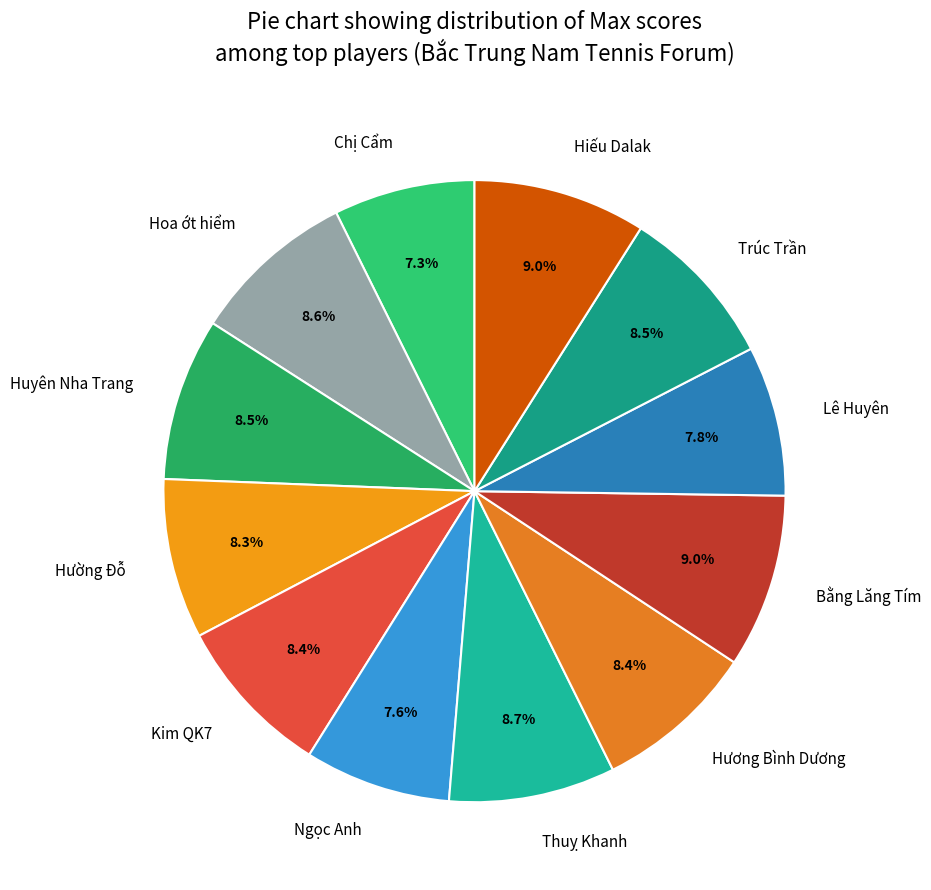

To the nearest percent, what percentage of the pie is Hường Đỗ?

8%